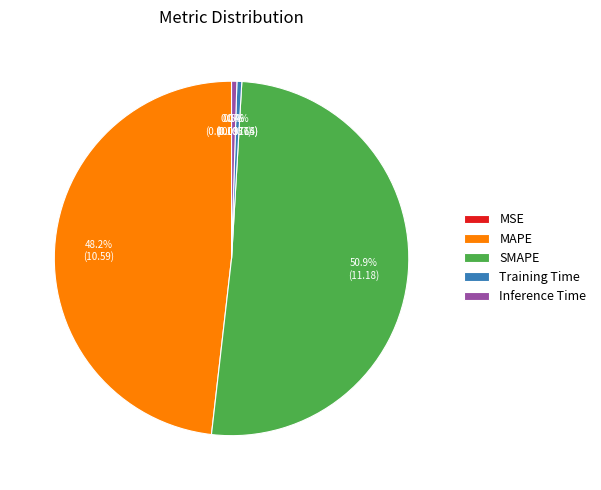

Is Inference Time the majority of the pie?

No